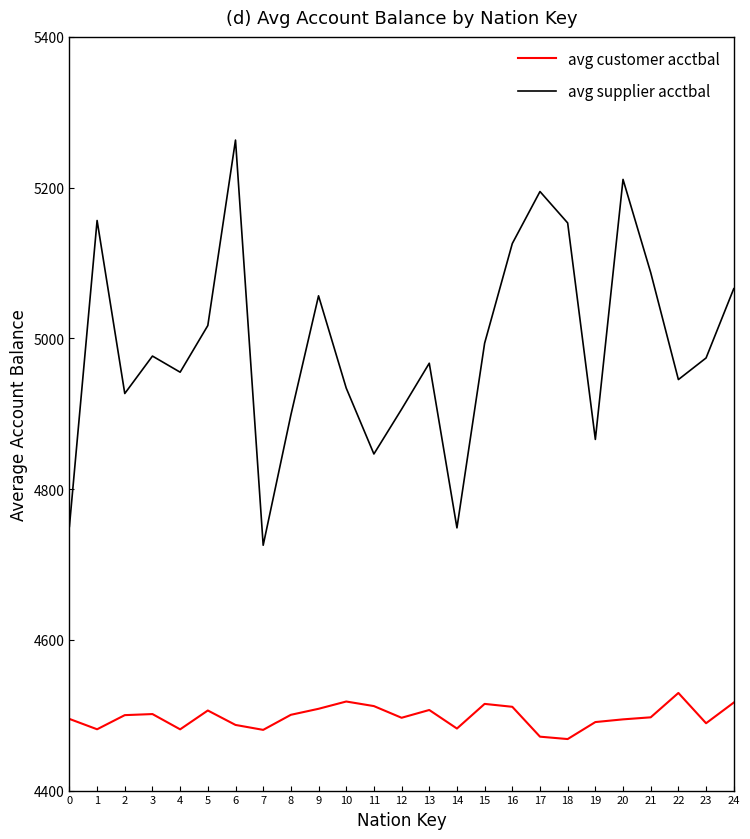

At which label does avg supplier acctbal reach its peak?

6